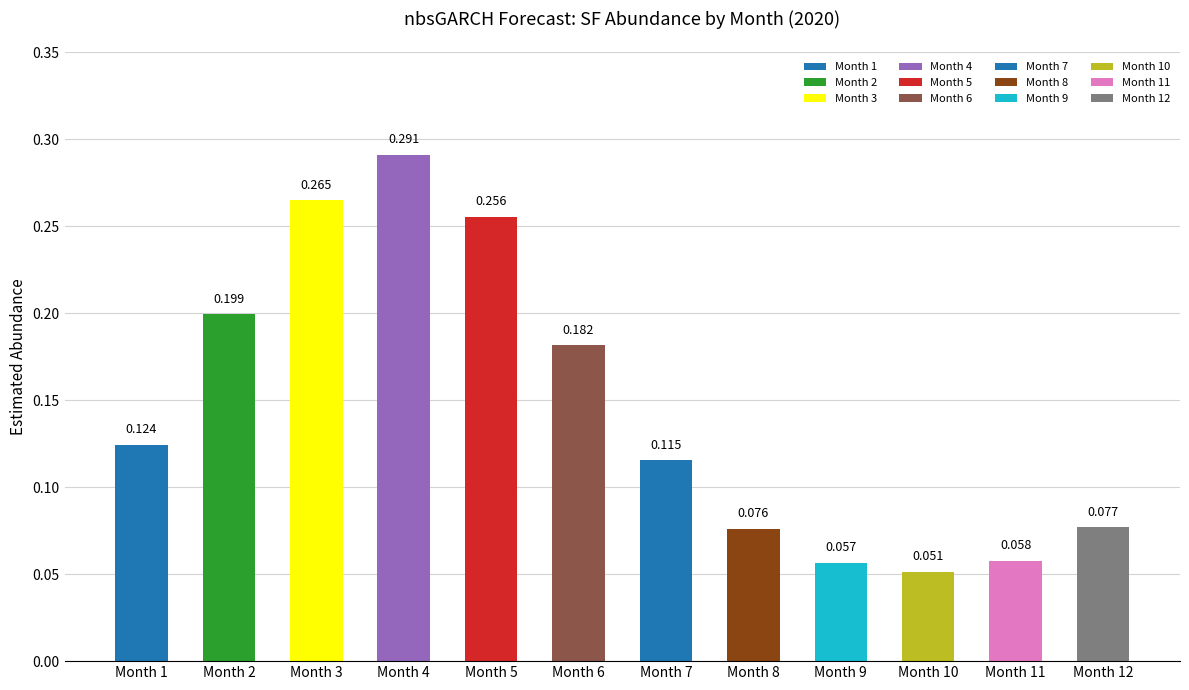

List the labels in order of value, largest first.

4, 3, 5, 2, 6, 1, 7, 12, 8, 11, 9, 10